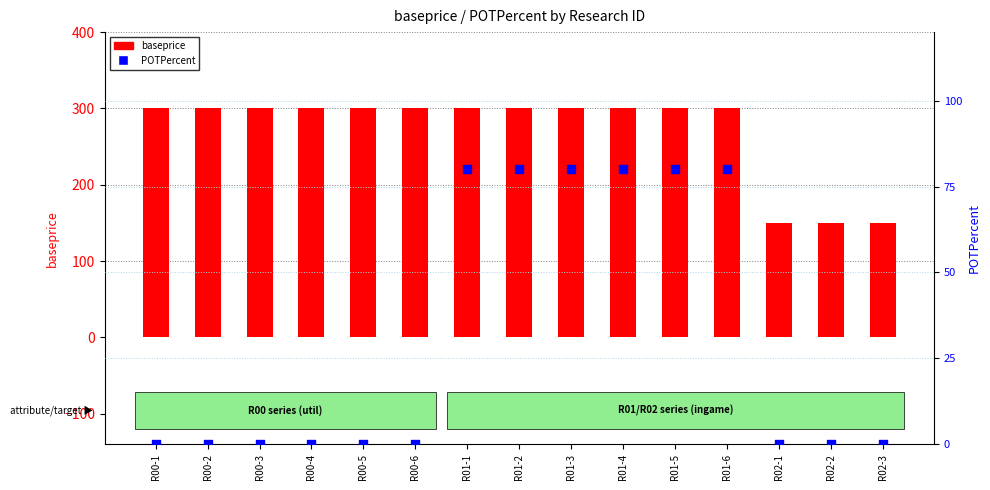

What are all the series names shown in the legend?

baseprice, POTPercent